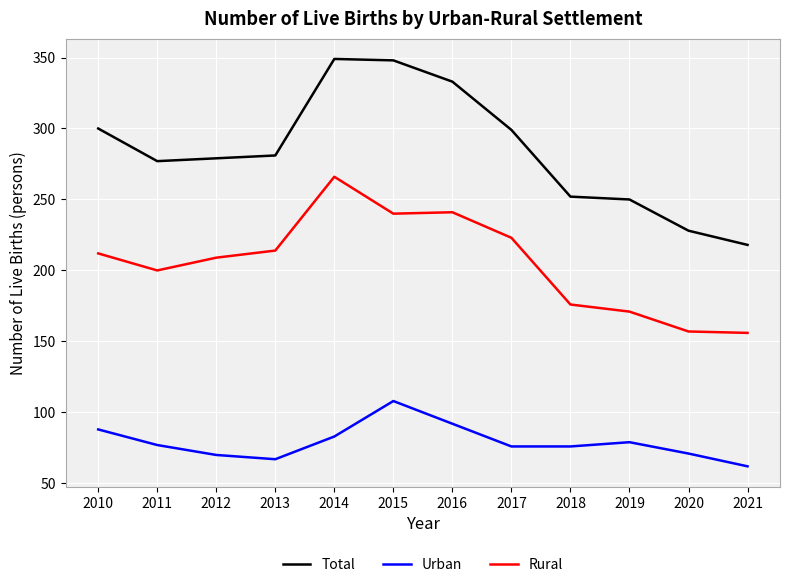

What is the minimum value shown in the chart?

62